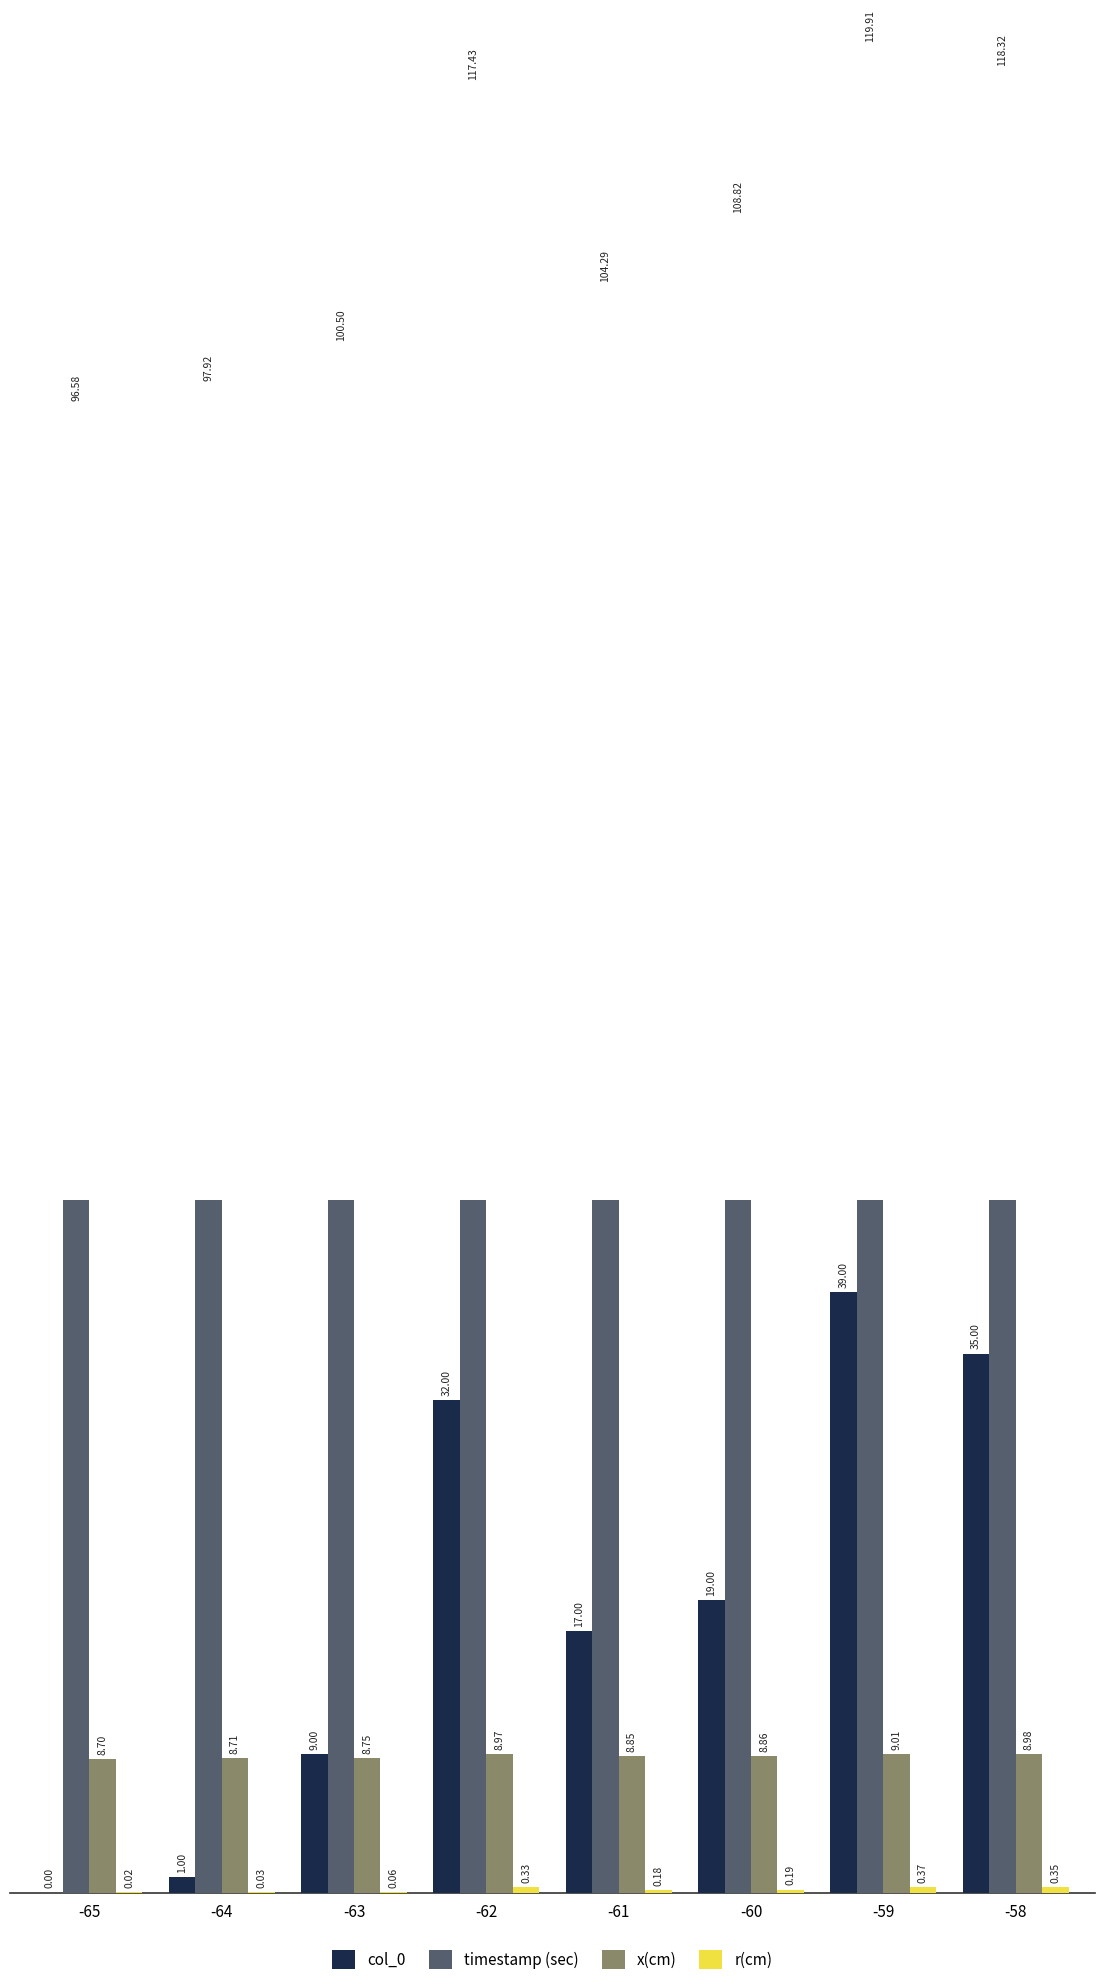

Reading left to right, extract all data points from this chart.

col_0: 0.0	1.0	9.0	32.0	17.0	19.0	39.0	35.0
timestamp (sec): 96.6	97.9	100.5	117.4	104.3	108.8	119.9	118.3
x(cm): 8.7	8.7	8.7	9.0	8.8	8.9	9.0	9.0
r(cm): 0.0	0.0	0.1	0.3	0.2	0.2	0.4	0.3